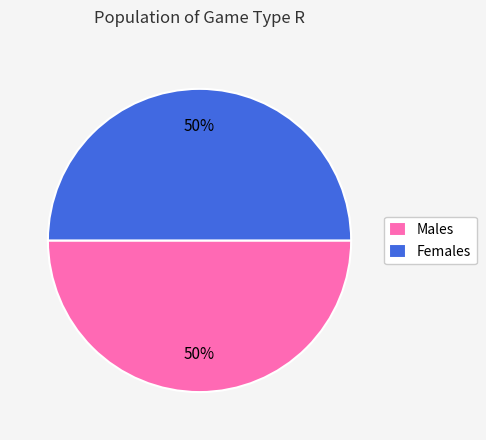

To the nearest percent, what portion does Males represent?

50%